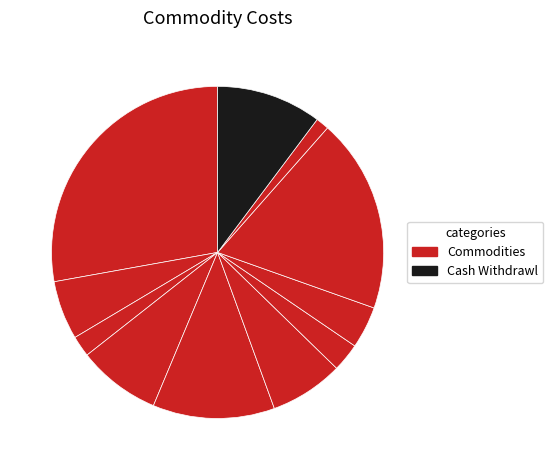

Does any single category account for the majority?

No